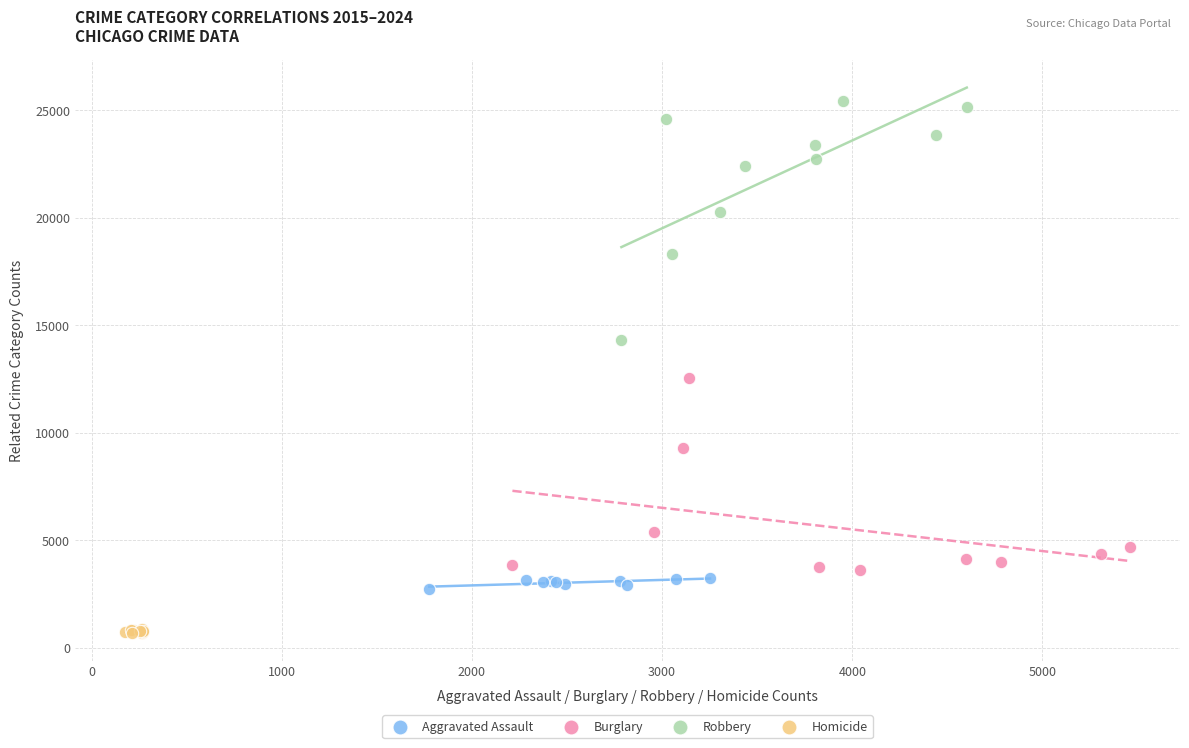

Which series has the largest Y range (max minus min)?

Robbery